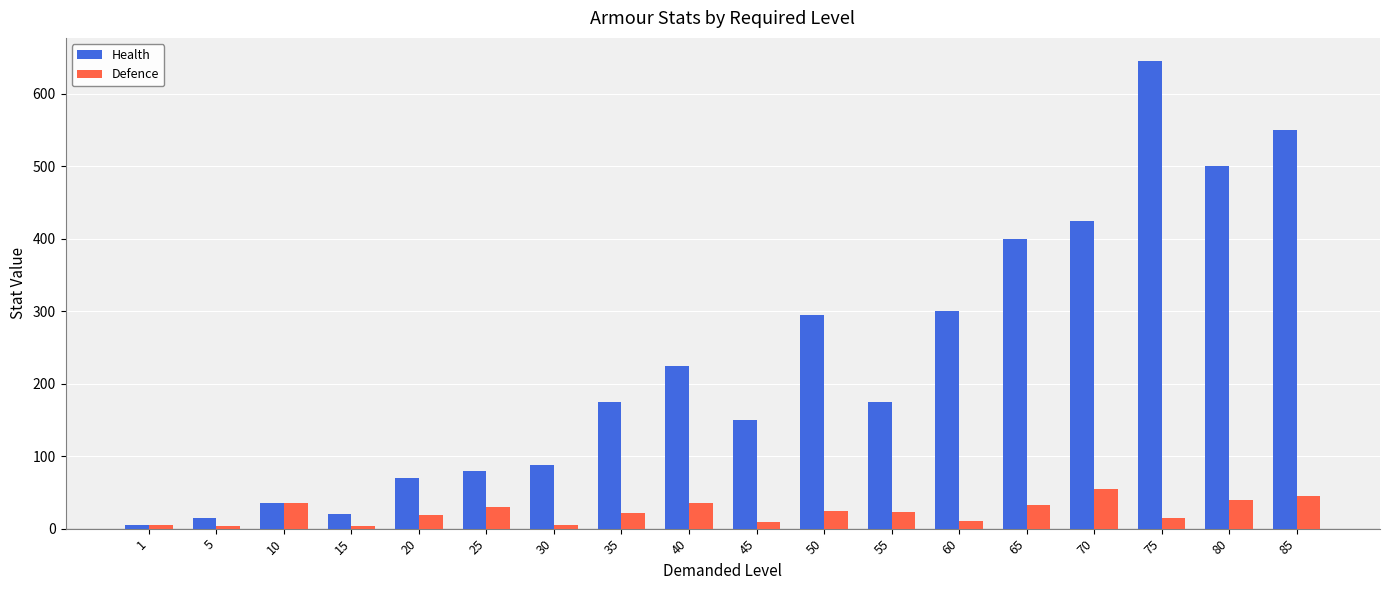

What are all the series names shown in the legend?

Health, Defence